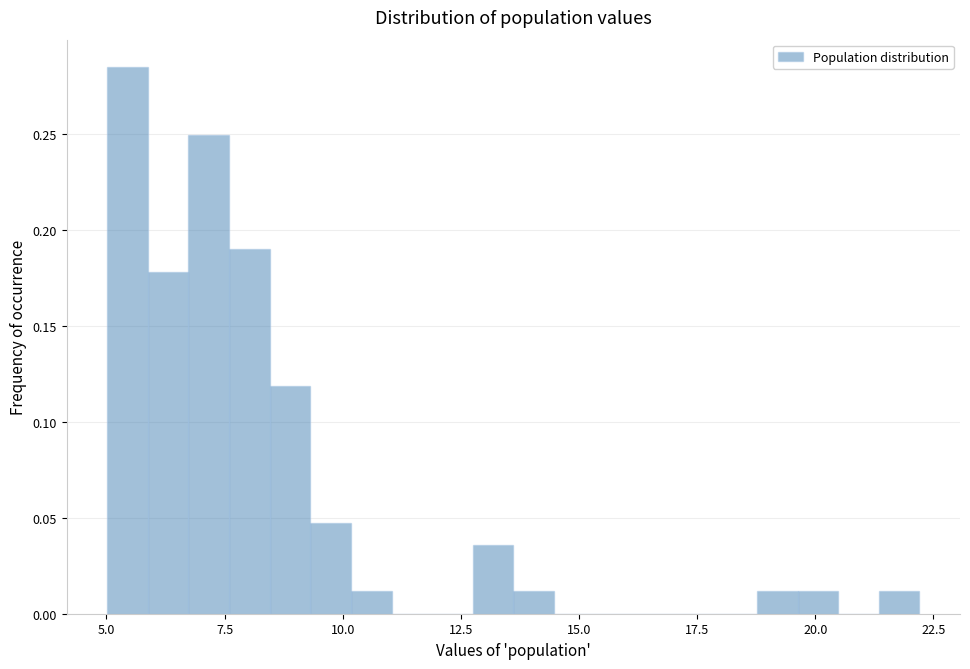

Read against the x-axis, roughly where is the centre of the tallest bar?

5.5